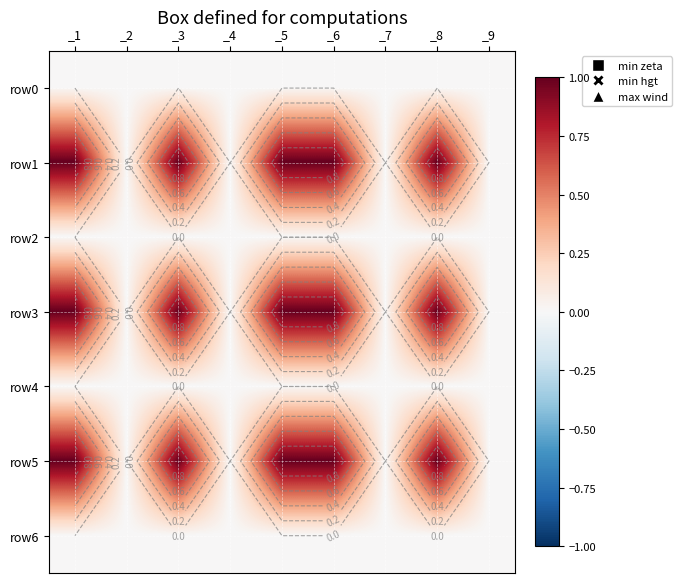

Which series changed the most between _8 and _9?

row1